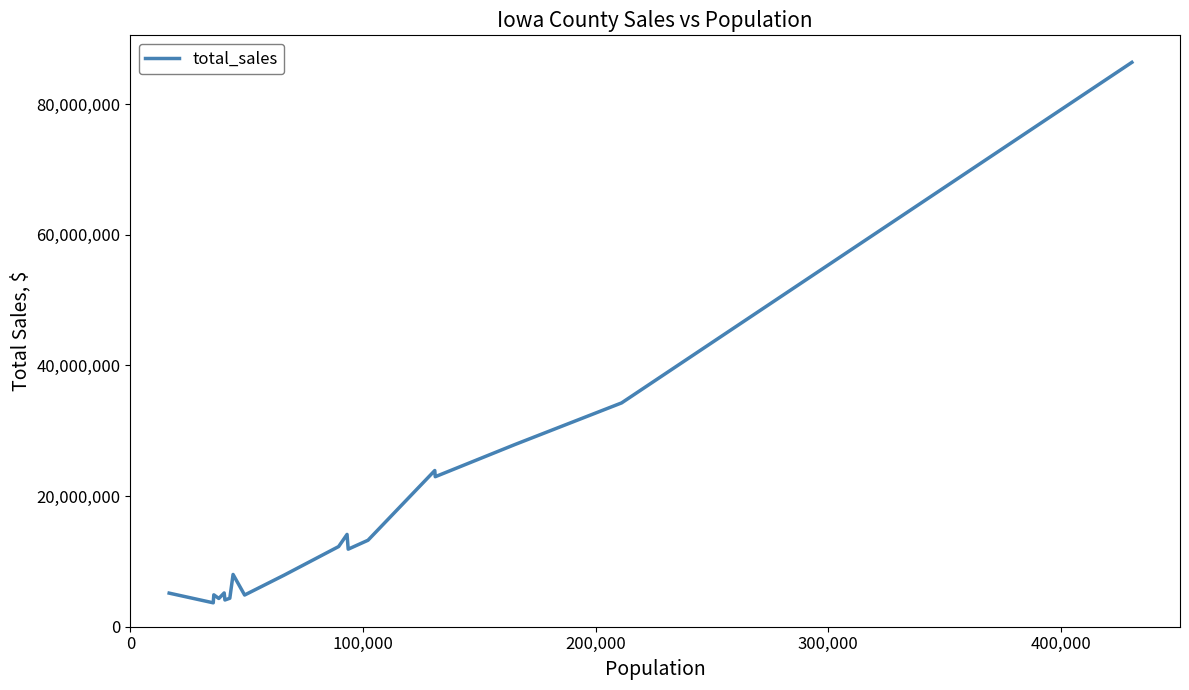

What is the difference between the maximum and minimum values?

82710962.2